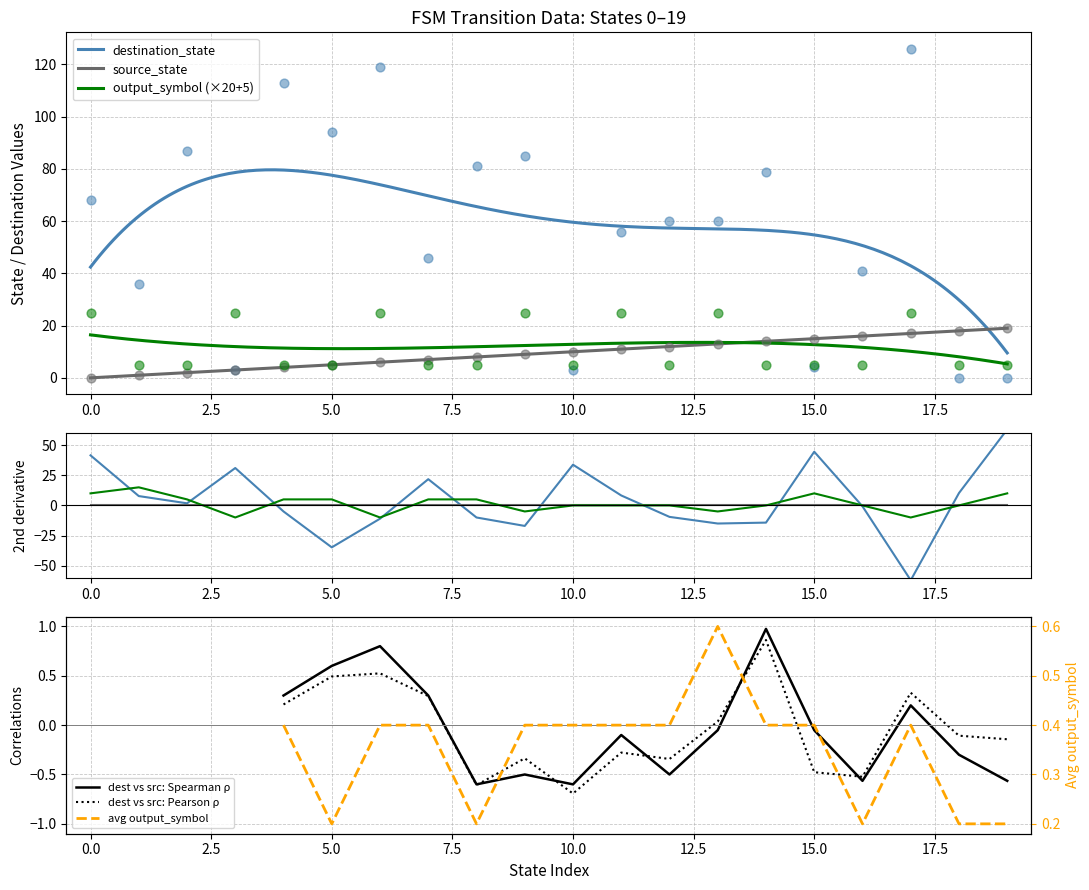

What are all the series names shown in the legend?

destination_state, output_symbol, source_state